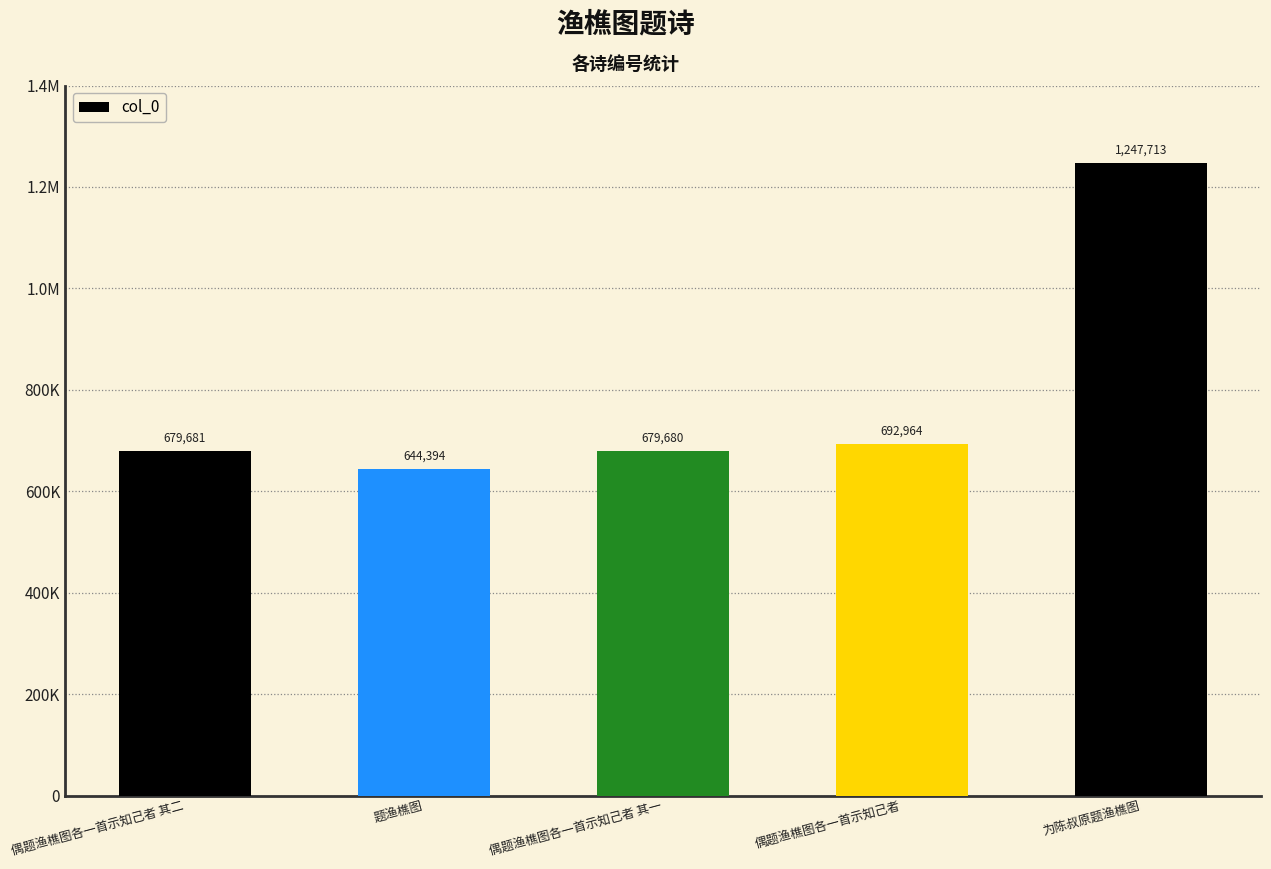

What is the approximate value at 偶题渔樵图各一首示知己者 其二?

679681